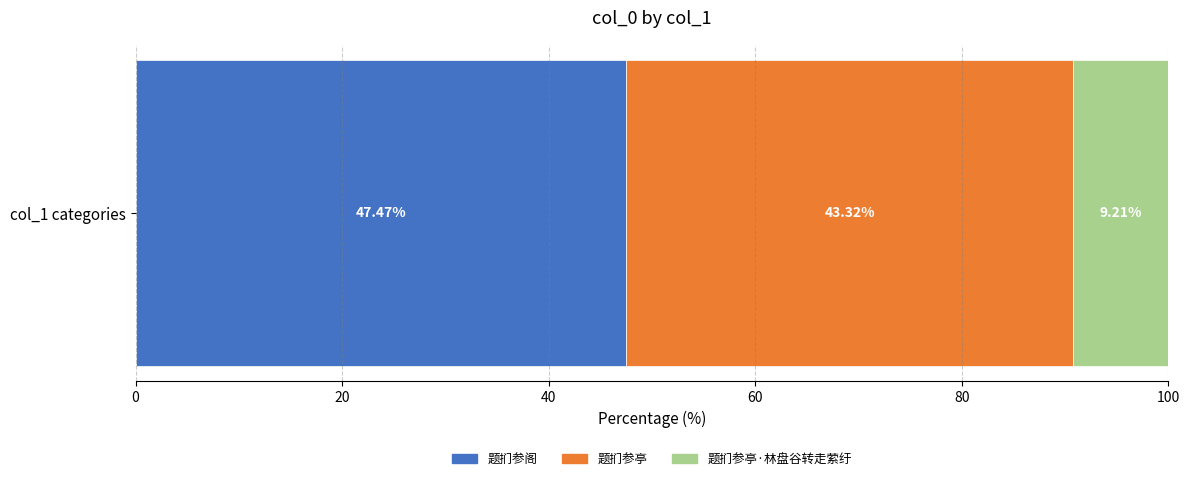

List the labels in order of 题扪参阁 value, largest first.

col_1 categories